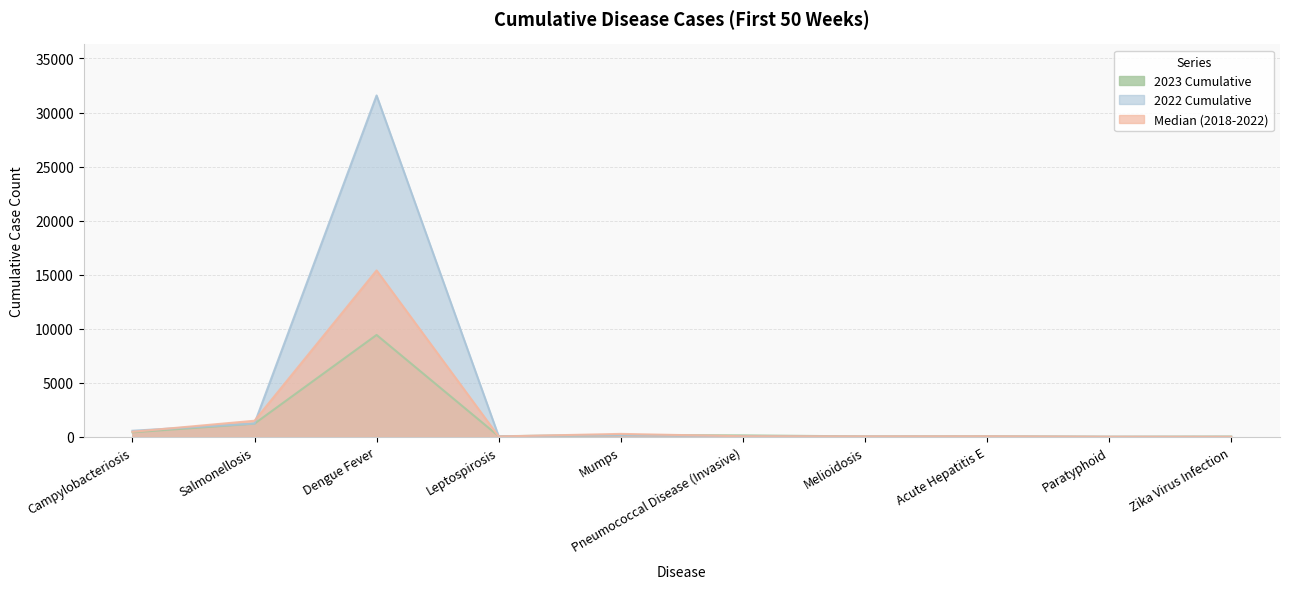

In Median (2018-2022), how many points are higher than both neighbors (excluding endpoints)?

3